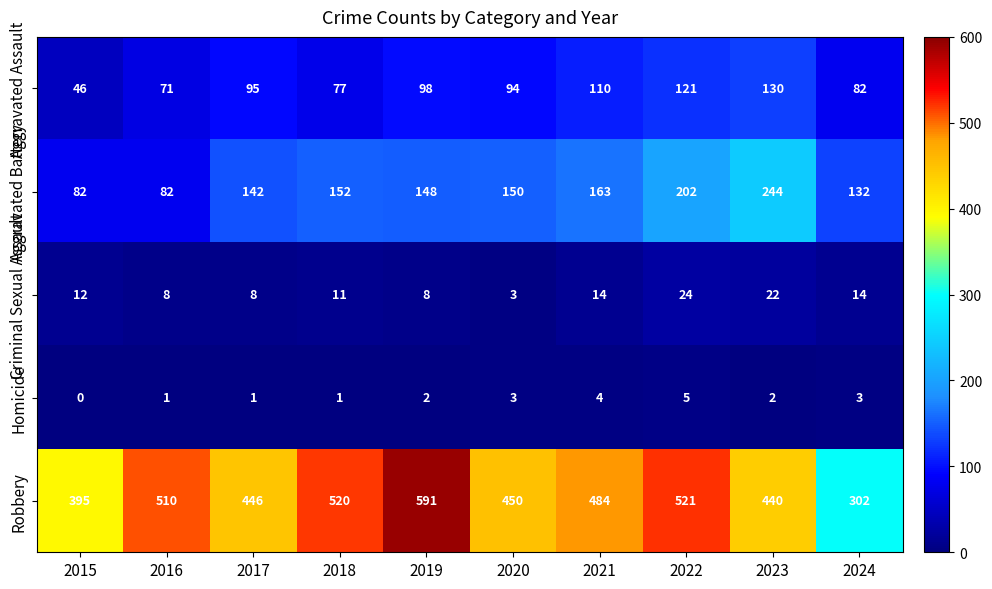

Which series has the largest total across all categories?

Robbery